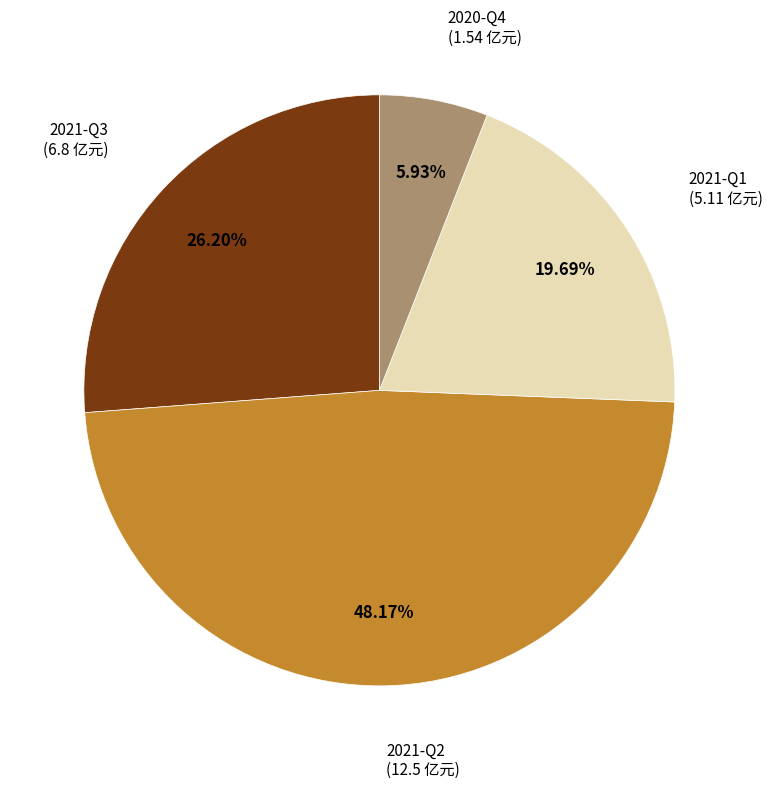

To the nearest percent, what is the difference between the largest and smallest slice percentages?

42%